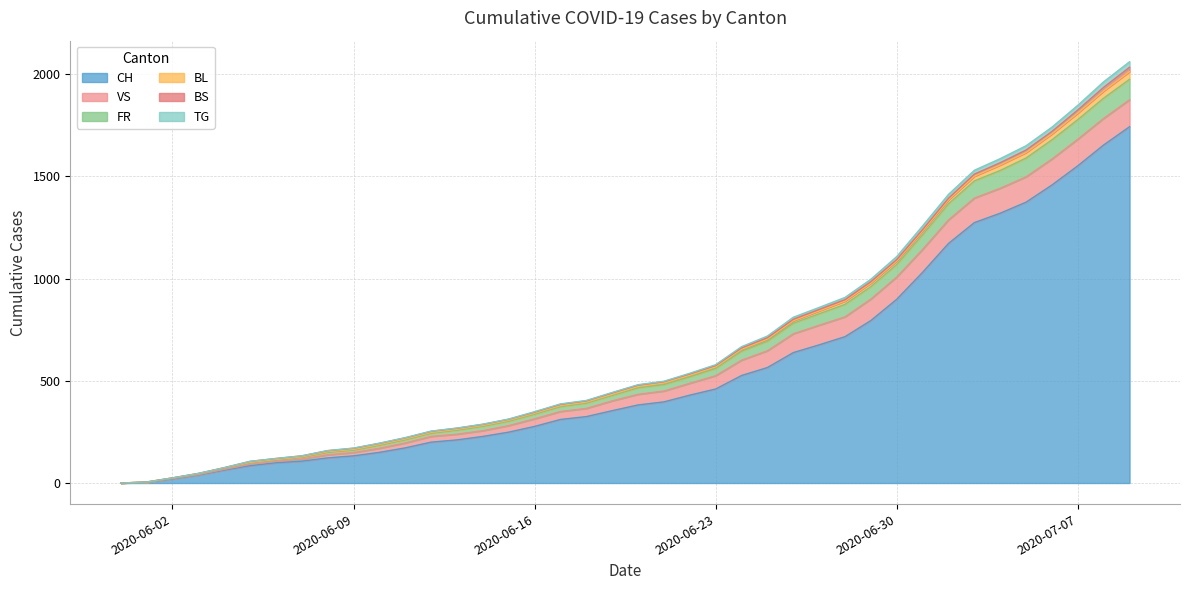

True or false: TG and BL cross at least once.

False